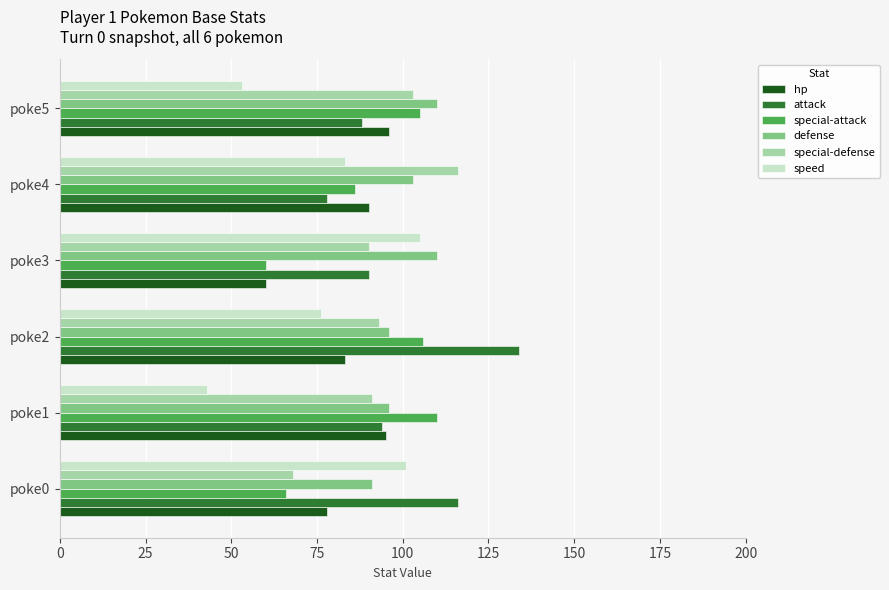

Rank the categories by speed value from lowest to highest.

poke1, poke5, poke2, poke4, poke0, poke3